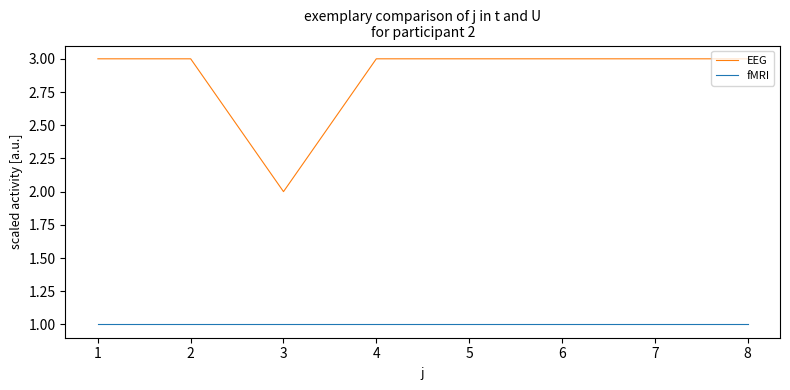

What is the total value across all series at 4?

4